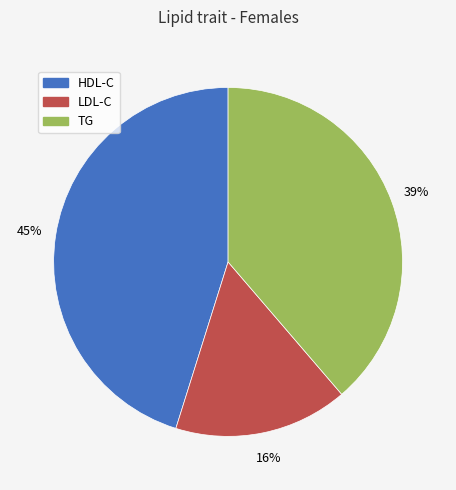

Rank the categories by value from highest to lowest.

HDL-C, TG, LDL-C